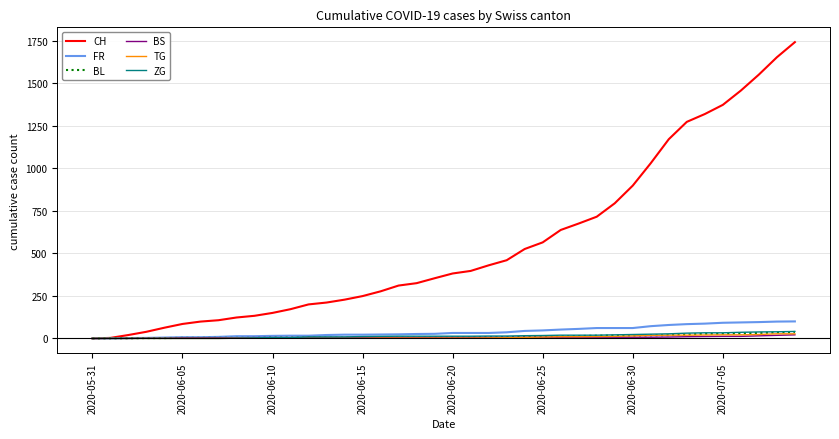

Which series has the largest total across all categories?

CH